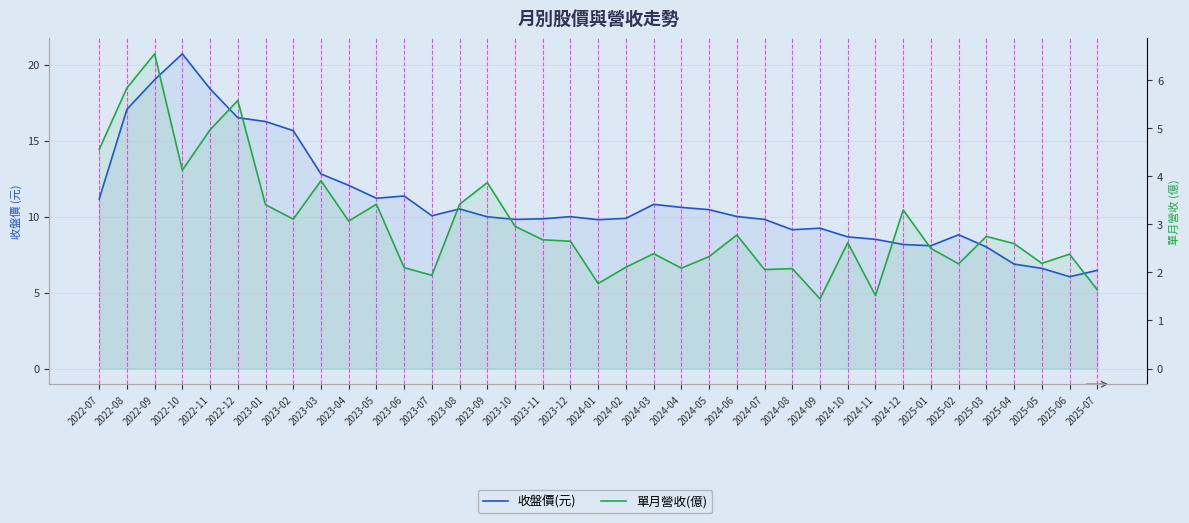

List the series in order of their overall mean, highest first.

收盤價(元), 單月營收(億)